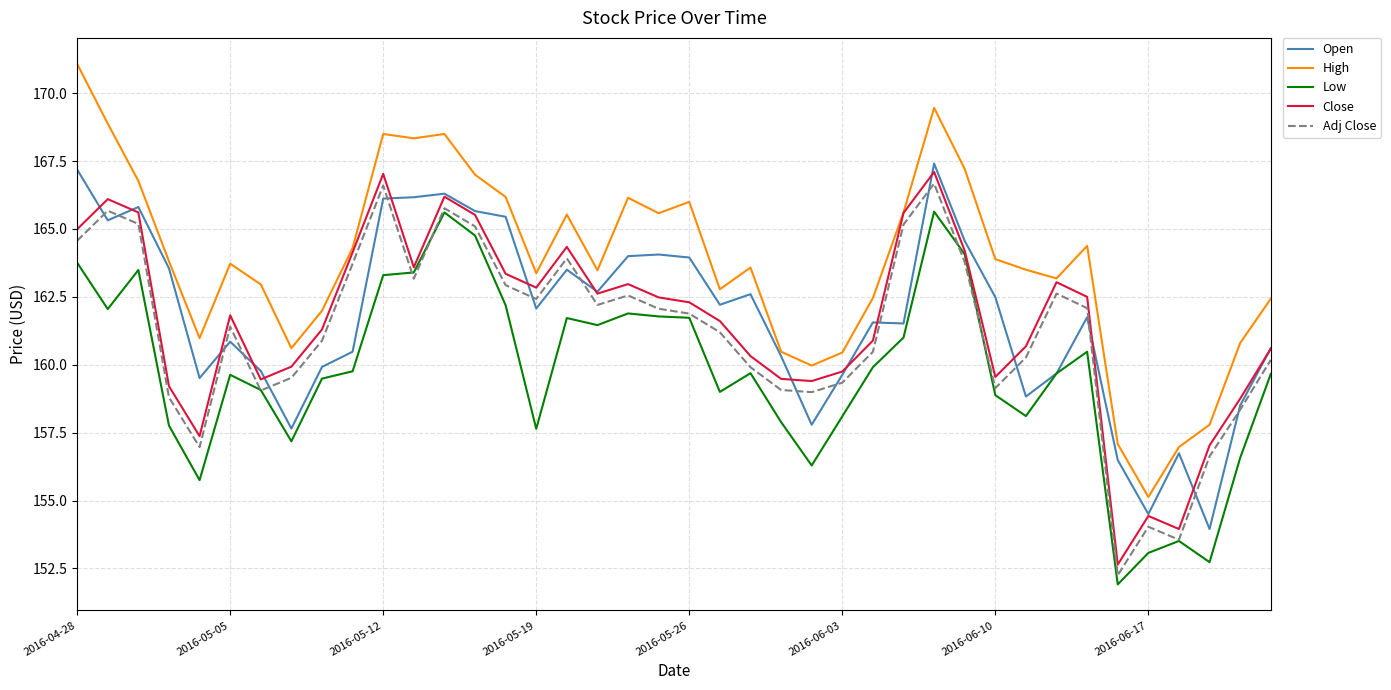

True or false: Low and High cross at least once.

False